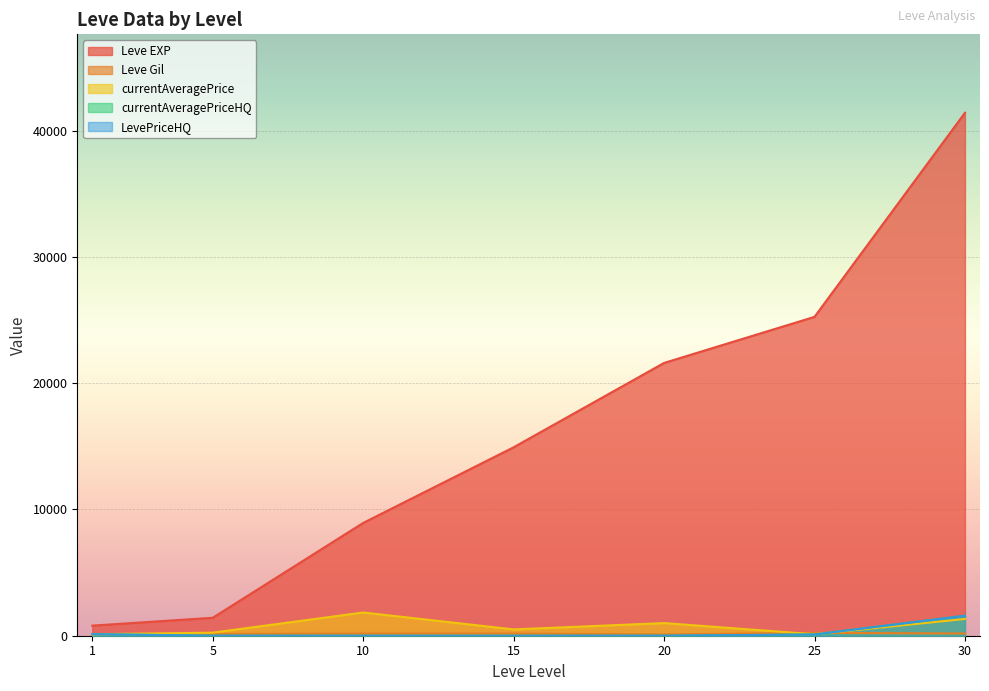

Between 30 and 25, which is larger?

30